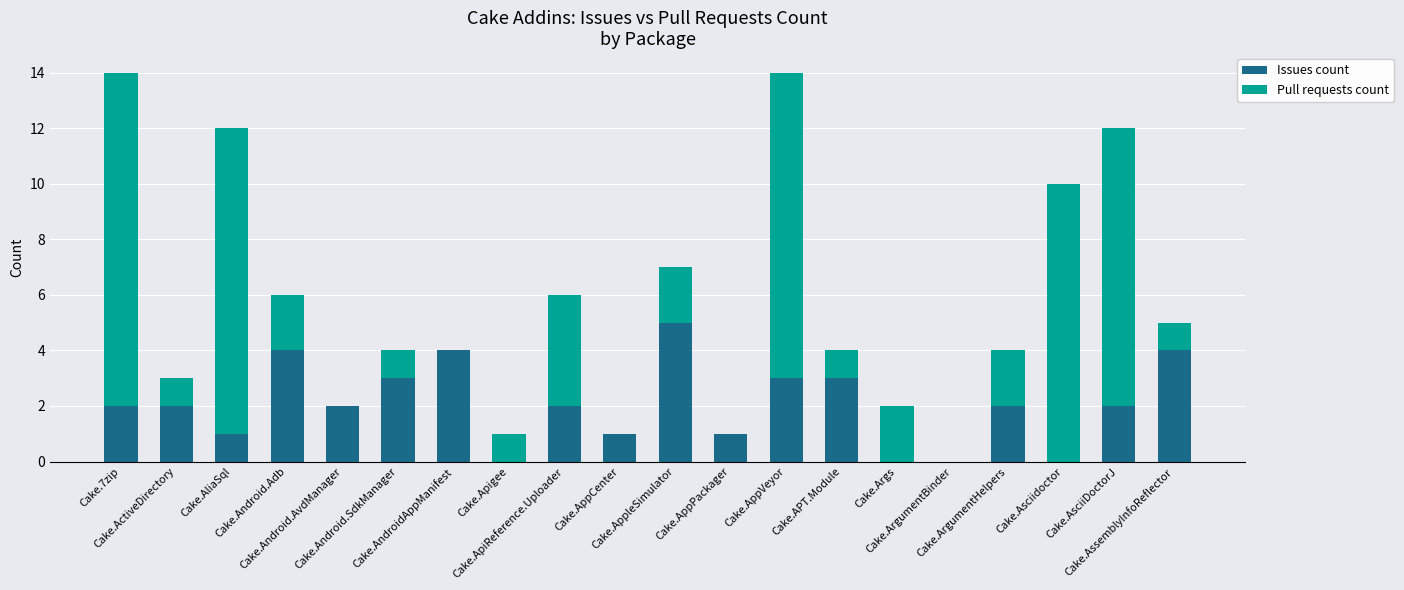

What is the sum of all Issues count values?

41